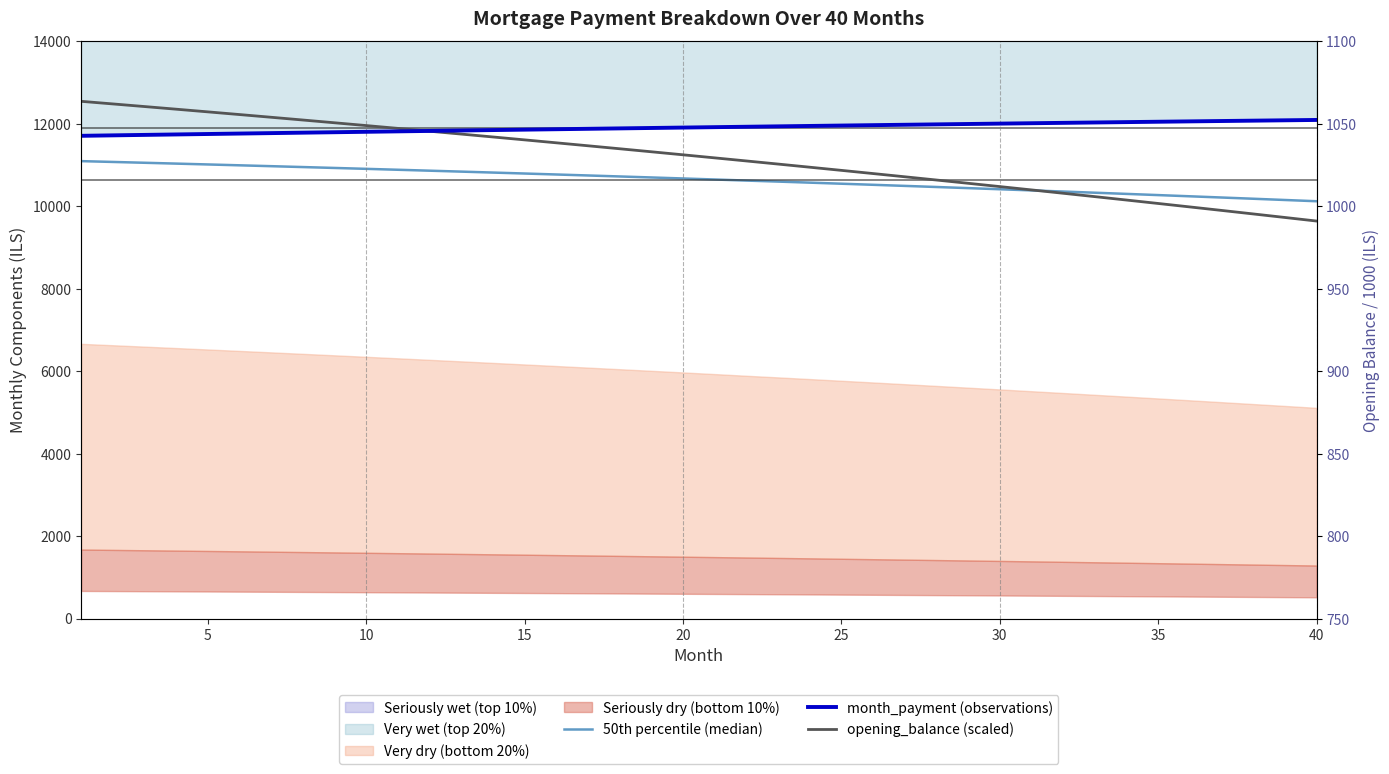

Does the chart have visible grid lines?

No